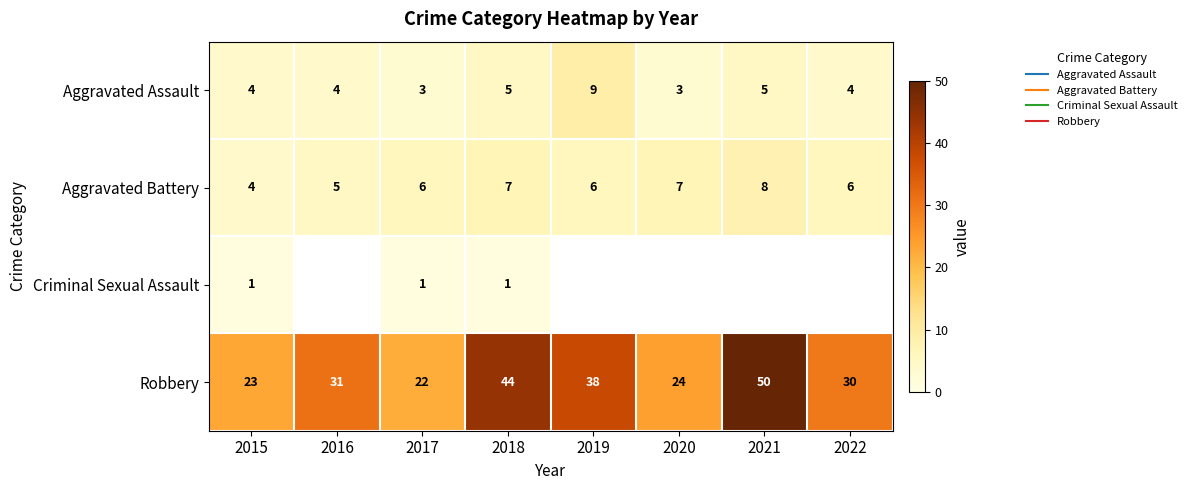

What is the minimum value shown in the chart?

1.0